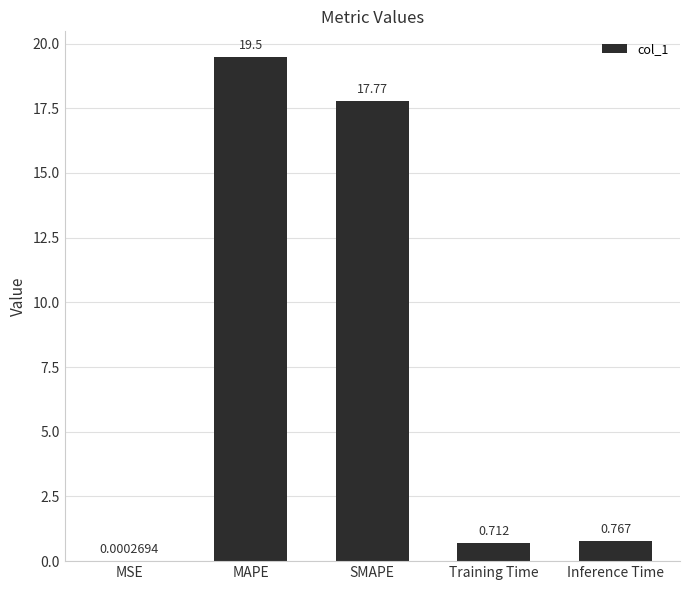

Which has a higher value, Inference Time or MAPE?

MAPE